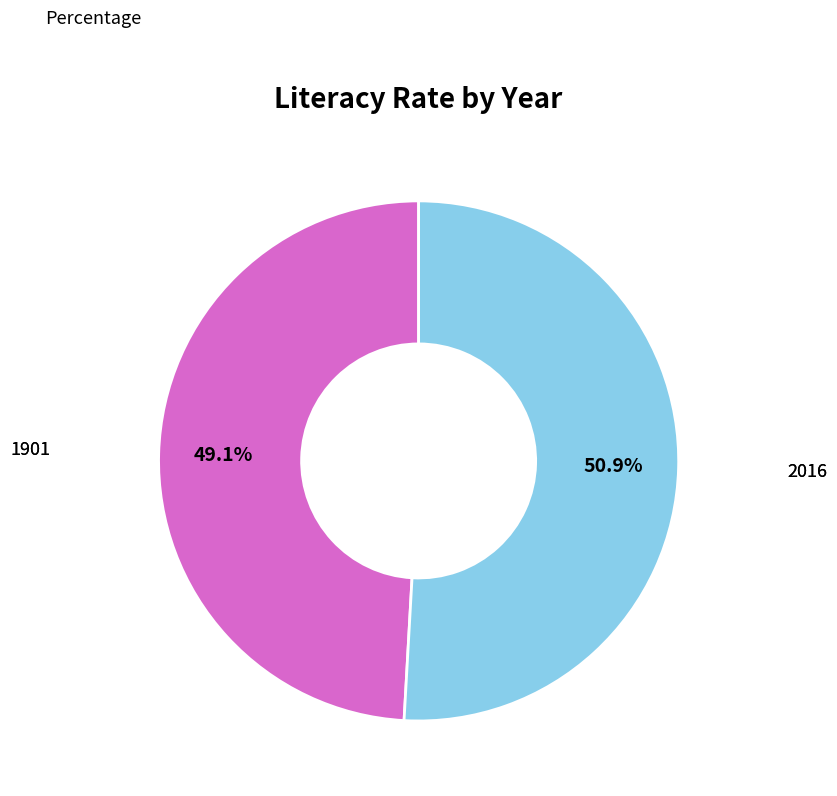

True or false: 1901 accounts for 42% of the total.

False